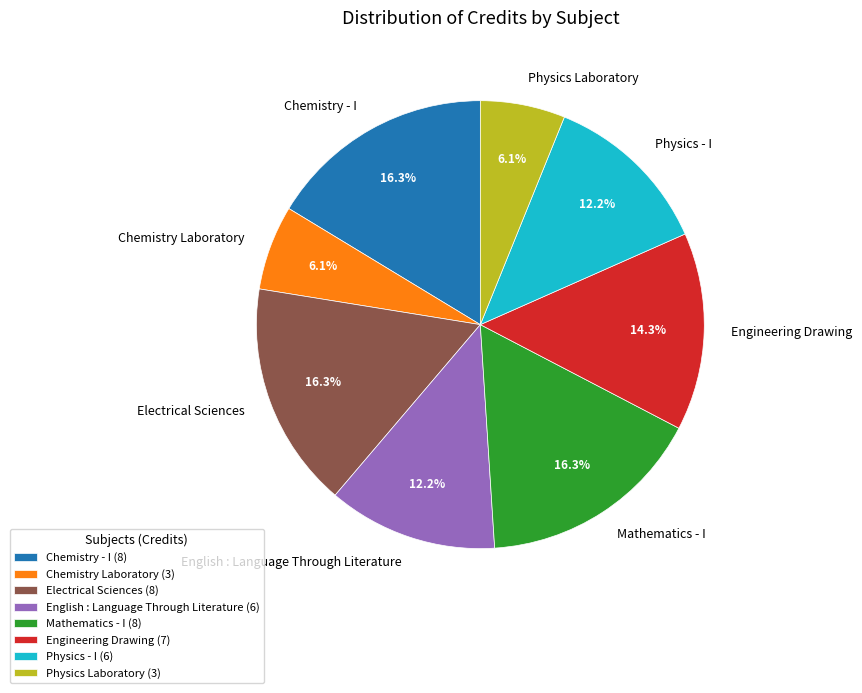

To the nearest percent, what percentage of the pie is Chemistry - I?

16%